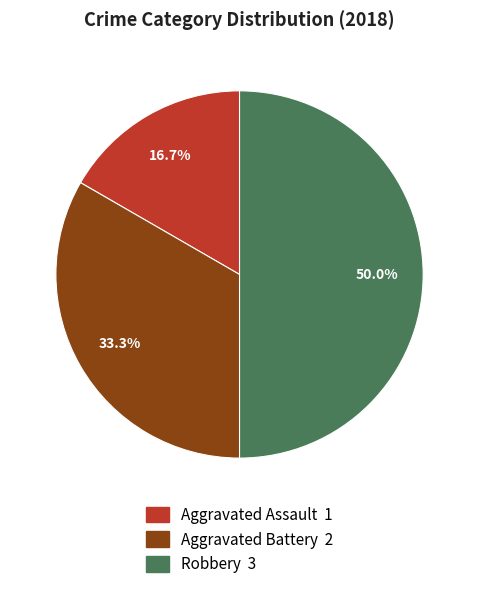

What percentage is the Aggravated Battery slice, to the nearest percent?

33%